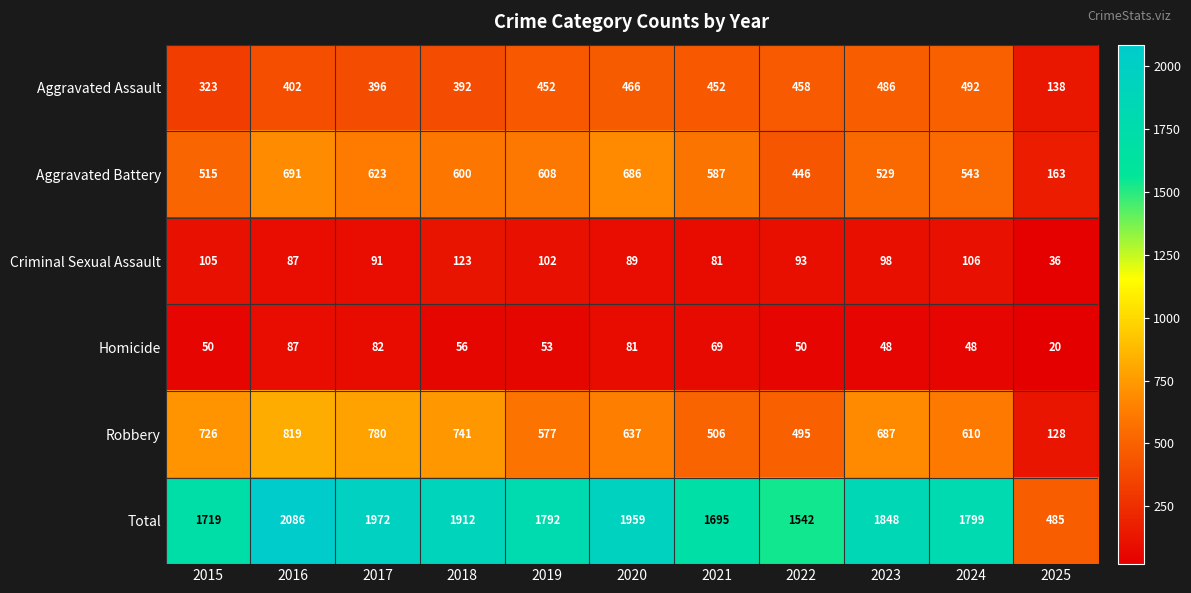

The value of Total at 2017 is 1972. True or false?

True